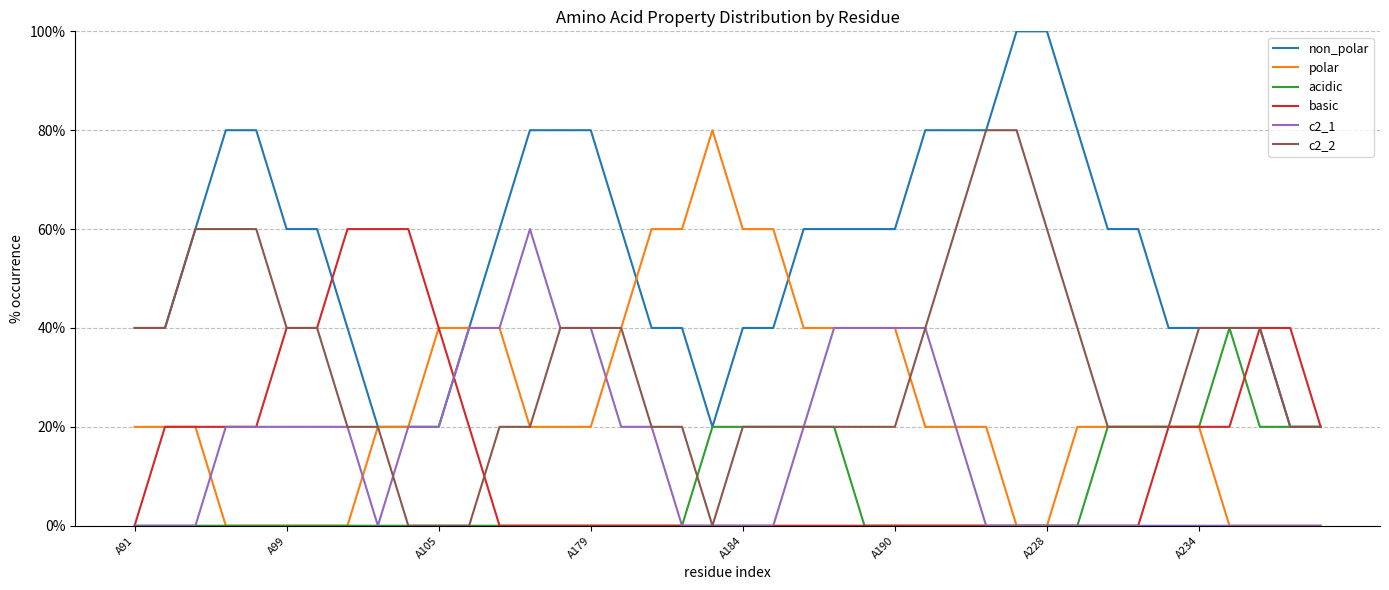

What is the highest value of the c2_2 series?

80.0